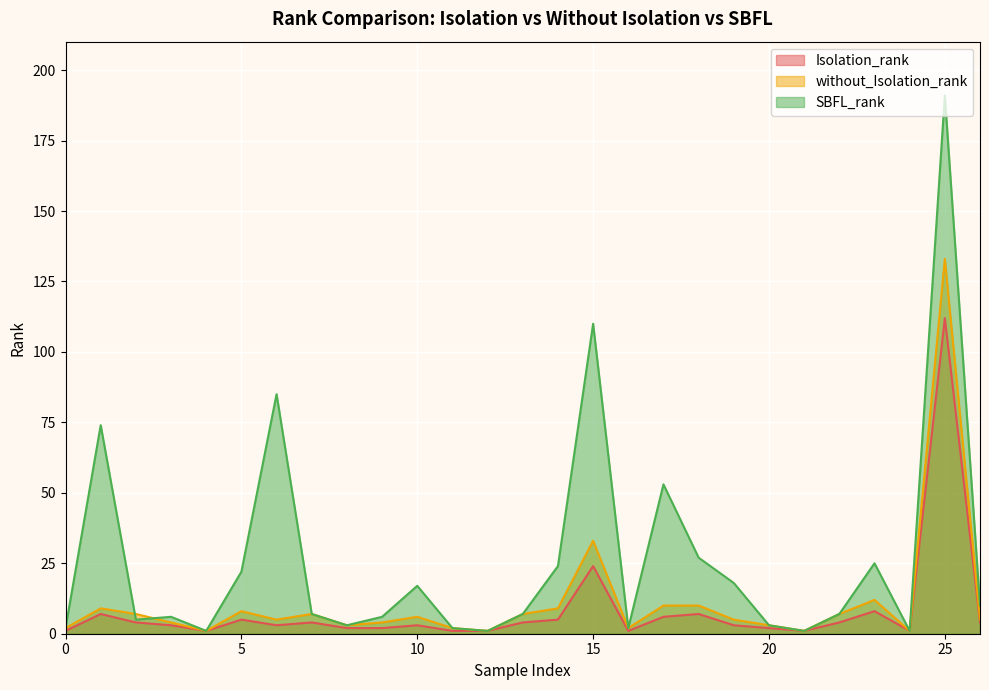

Count the number of data series in this chart.

3